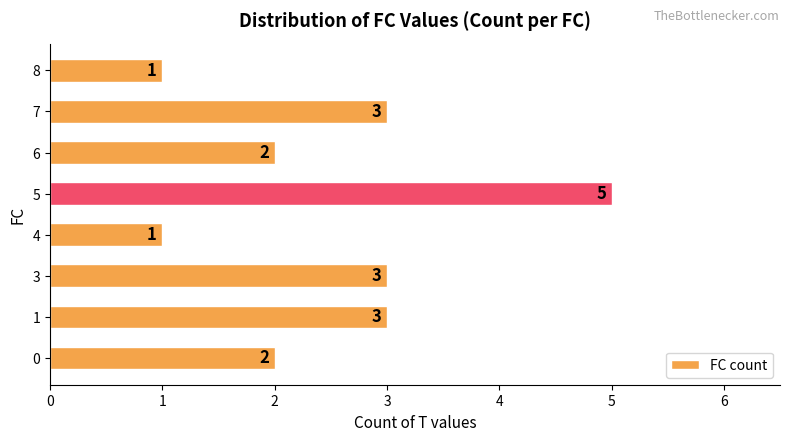

The chart shows a value of 2 at 3. True or false?

False